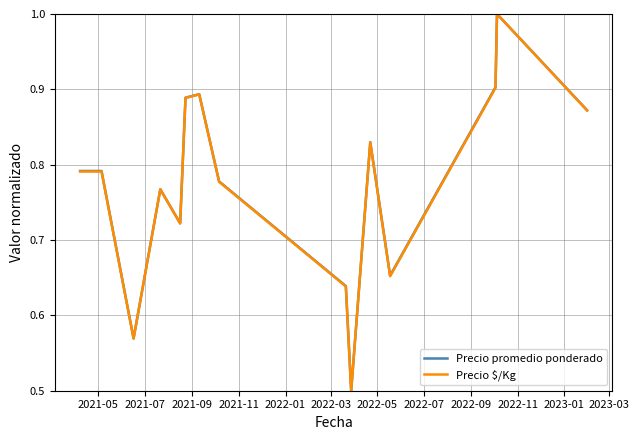

How many series are shown in this chart?

2